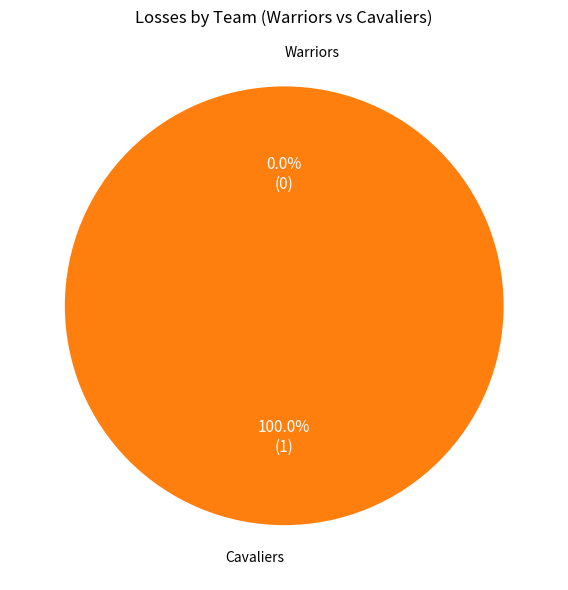

What percentage do visiting team and Home team  together represent?

100.0%